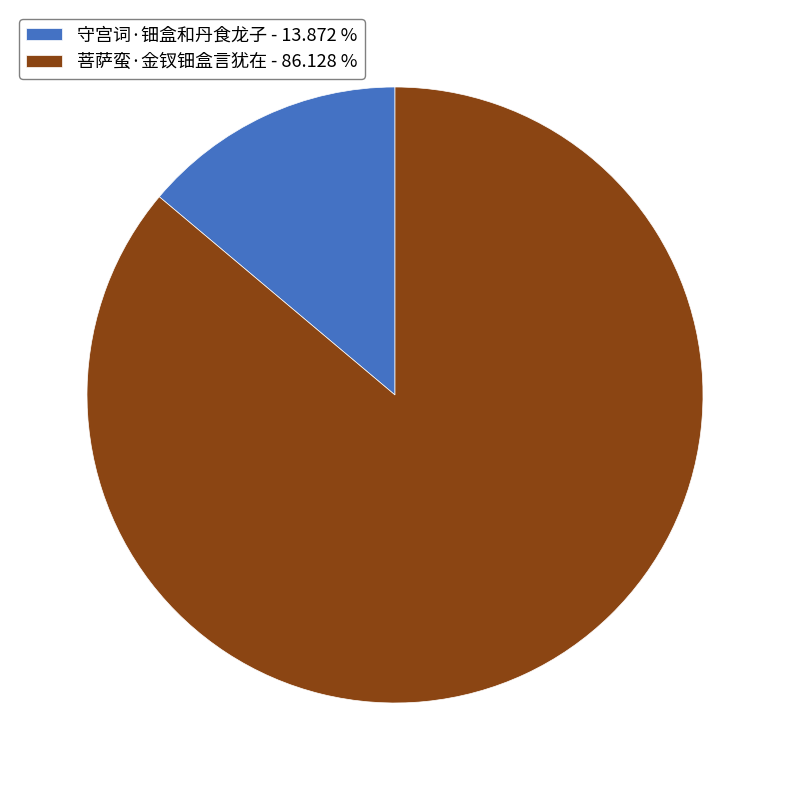

Between 守宫词·钿盒和丹食龙子 - 13.872 % and 菩萨蛮·金钗钿盒言犹在 - 86.128 %, which is larger?

菩萨蛮·金钗钿盒言犹在 - 86.128 %